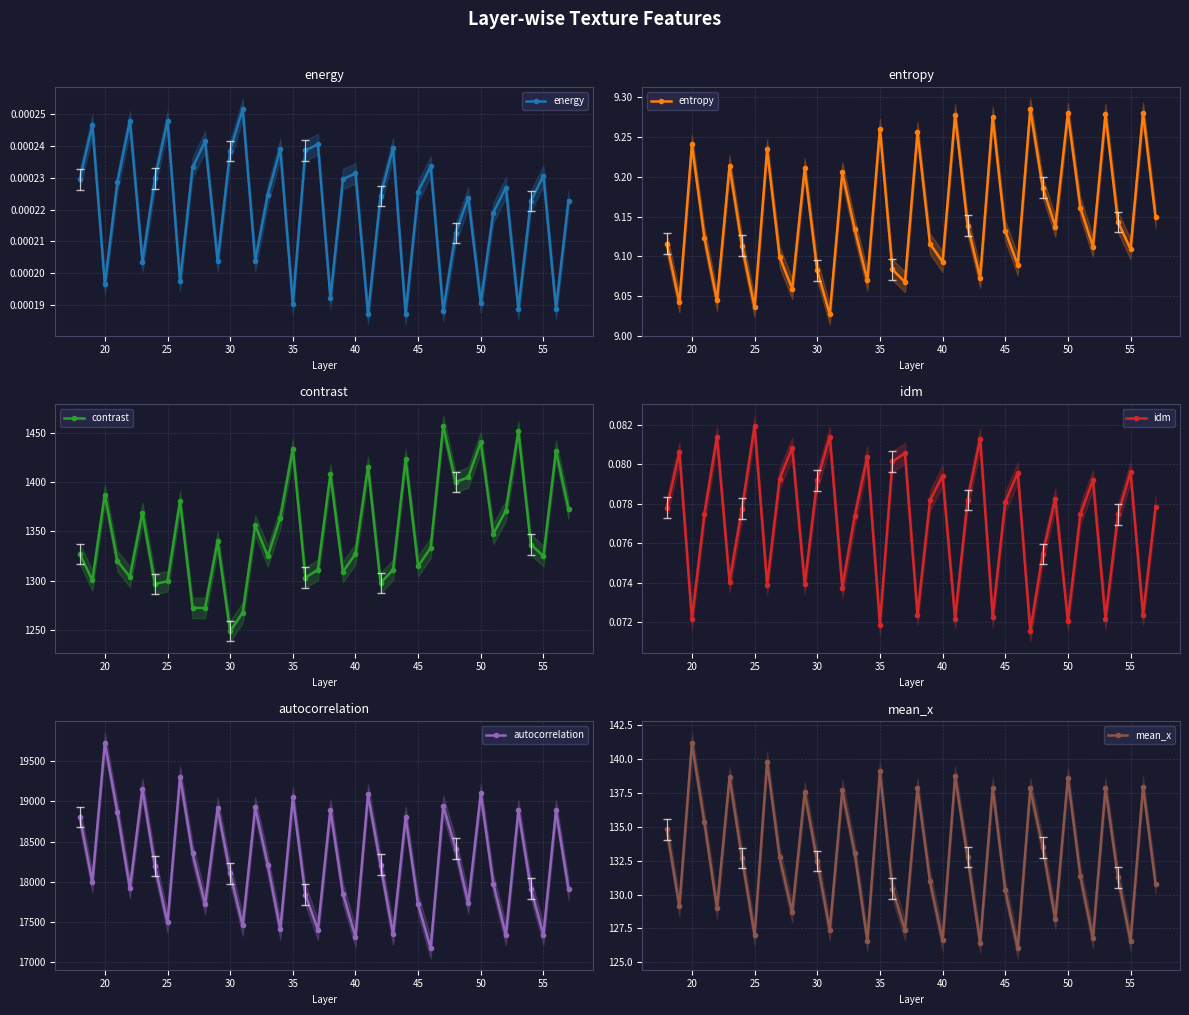

Is this an area chart (filled region under the line)?

No